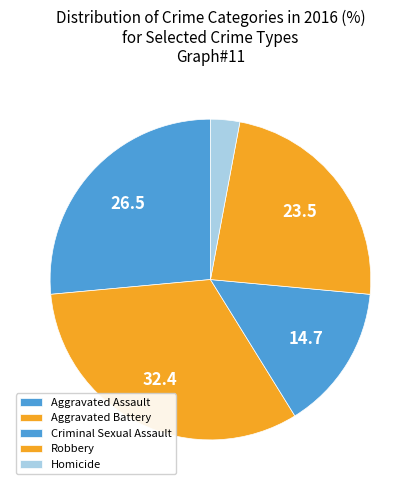

Is there any slice that represents more than half of the pie?

No